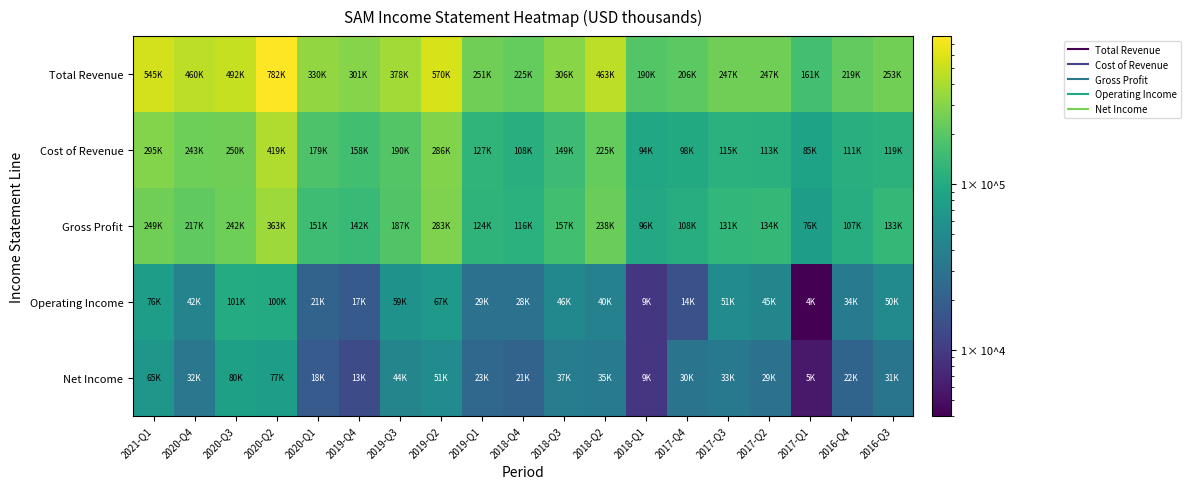

Reading right to left, list all the values displayed in this chart.

Total Revenue: 2016-Q3=253400	2016-Q4=219400	2017-Q1=161700	2017-Q2=247900	2017-Q3=247000	2017-Q4=206300	2018-Q1=190500	2018-Q2=463600	2018-Q3=306900	2018-Q4=225200	2019-Q1=251700	2019-Q2=570100	2019-Q3=378500	2019-Q4=301300	2020-Q1=330600	2020-Q2=782700	2020-Q3=492800	2020-Q4=460900	2021-Q1=545100
Cost of Revenue: 2016-Q3=119800	2016-Q4=111700	2017-Q1=85400	2017-Q2=113900	2017-Q3=115500	2017-Q4=98300	2018-Q1=94400	2018-Q2=225500	2018-Q3=149600	2018-Q4=108300	2019-Q1=127100	2019-Q2=286500	2019-Q3=190600	2019-Q4=158500	2020-Q1=179000	2020-Q2=419500	2020-Q3=250400	2020-Q4=243900	2021-Q1=295500
Gross Profit: 2016-Q3=133600	2016-Q4=107700	2017-Q1=76300	2017-Q2=134000	2017-Q3=131500	2017-Q4=108000	2018-Q1=96100	2018-Q2=238100	2018-Q3=157300	2018-Q4=116900	2019-Q1=124600	2019-Q2=283600	2019-Q3=187900	2019-Q4=142800	2020-Q1=151600	2020-Q2=363200	2020-Q3=242400	2020-Q4=217000	2021-Q1=249700
Operating Income: 2016-Q3=50300	2016-Q4=34400	2017-Q1=4000	2017-Q2=45300	2017-Q3=51400	2017-Q4=14800	2018-Q1=9300	2018-Q2=40300	2018-Q3=46800	2018-Q4=28800	2019-Q1=29500	2019-Q2=67400	2019-Q3=59900	2019-Q4=17700	2020-Q1=21600	2020-Q2=100300	2020-Q3=101800	2020-Q4=42100	2021-Q1=76600
Net Income: 2016-Q3=31400	2016-Q4=22100	2017-Q1=5700	2017-Q2=29000	2017-Q3=33500	2017-Q4=30400	2018-Q1=9300	2018-Q2=35400	2018-Q3=37600	2018-Q4=21600	2019-Q1=23500	2019-Q2=51100	2019-Q3=44400	2019-Q4=13700	2020-Q1=18100	2020-Q2=77800	2020-Q3=80300	2020-Q4=32700	2021-Q1=65300